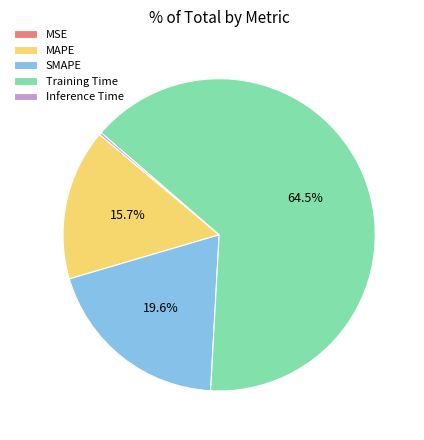

Which category has the biggest portion of the pie?

Training Time